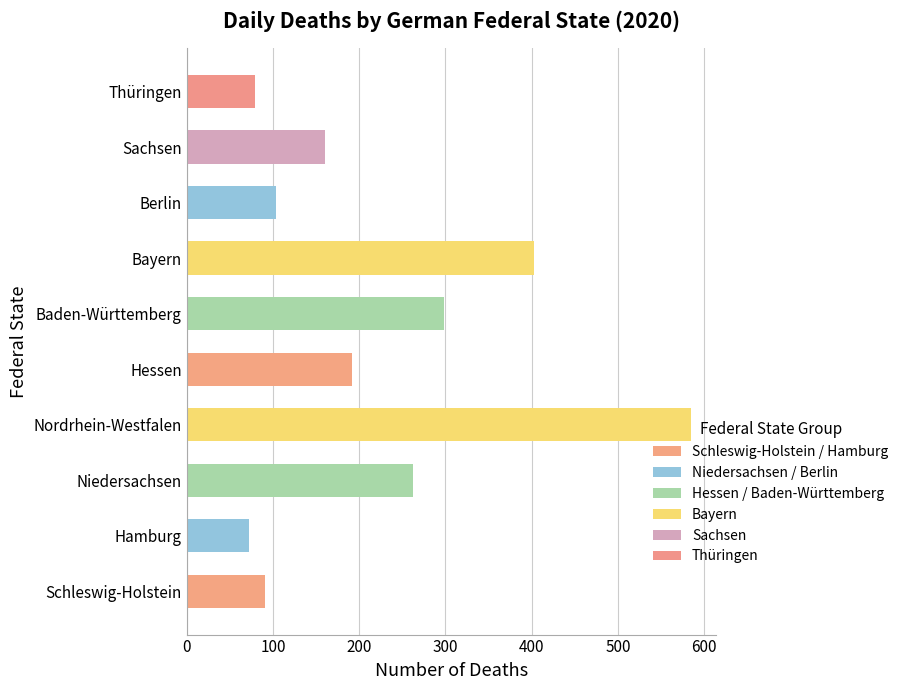

True or false: the data shows 94 at Hessen.

False